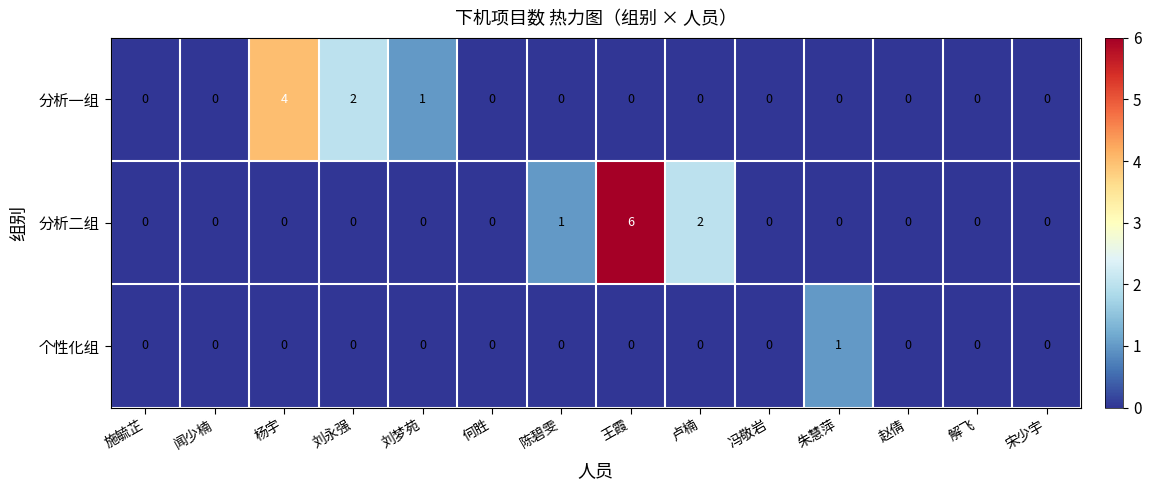

How many 分析二组 values are between 0 and 1?

12